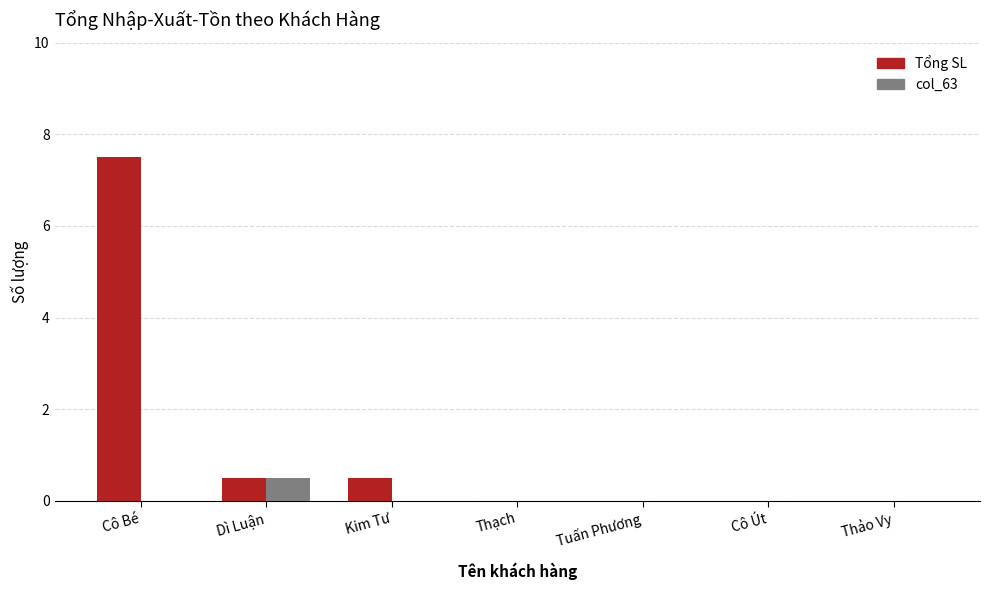

Reading left to right, transcribe all the data shown in this chart.

Tổng SL: Cô Bé=7.5	Dì Luận=0.5	Kim Tư=0.5	Thạch=0.0	Tuấn Phương=0.0	Cô Út=0.0	Thảo Vy=0.0
col_63: Cô Bé=0.0	Dì Luận=0.5	Kim Tư=0.0	Thạch=0.0	Tuấn Phương=0.0	Cô Út=0.0	Thảo Vy=0.0